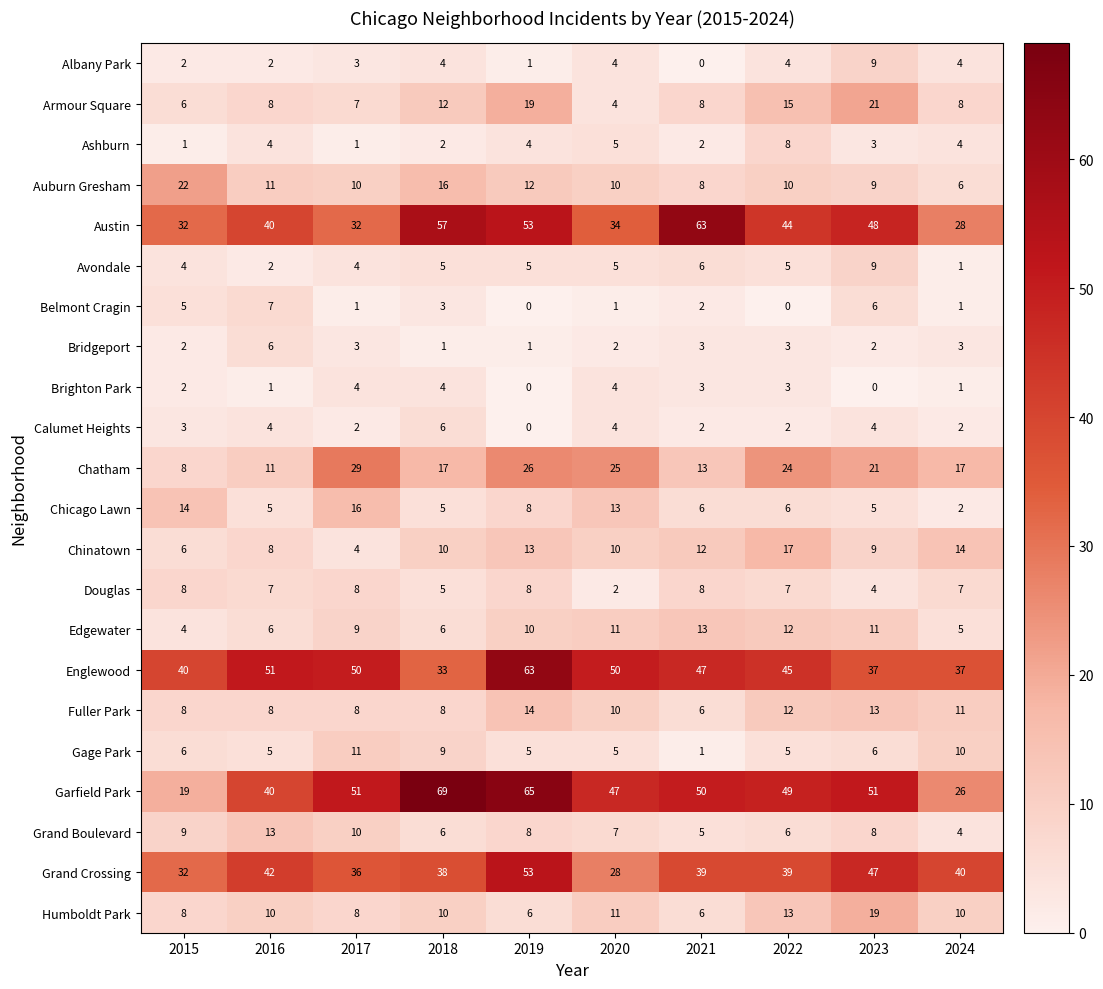

What is the sum of all Edgewater values?

87